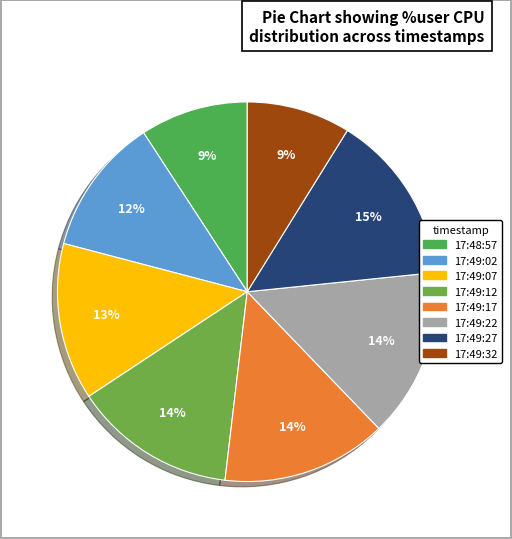

What is the ratio of the value at 17:49:22 to the value at 17:49:17?

1.0